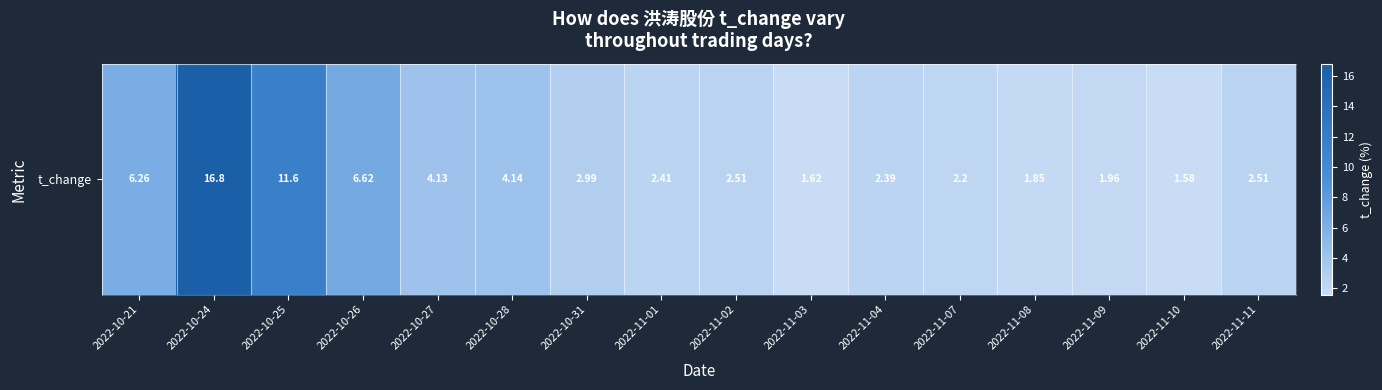

Reading left to right, what are all the values shown in this chart?

2022-10-21=6.3	2022-10-24=16.8	2022-10-25=11.6	2022-10-26=6.6	2022-10-27=4.1	2022-10-28=4.1	2022-10-31=3.0	2022-11-01=2.4	2022-11-02=2.5	2022-11-03=1.6	2022-11-04=2.4	2022-11-07=2.2	2022-11-08=1.9	2022-11-09=2.0	2022-11-10=1.6	2022-11-11=2.5